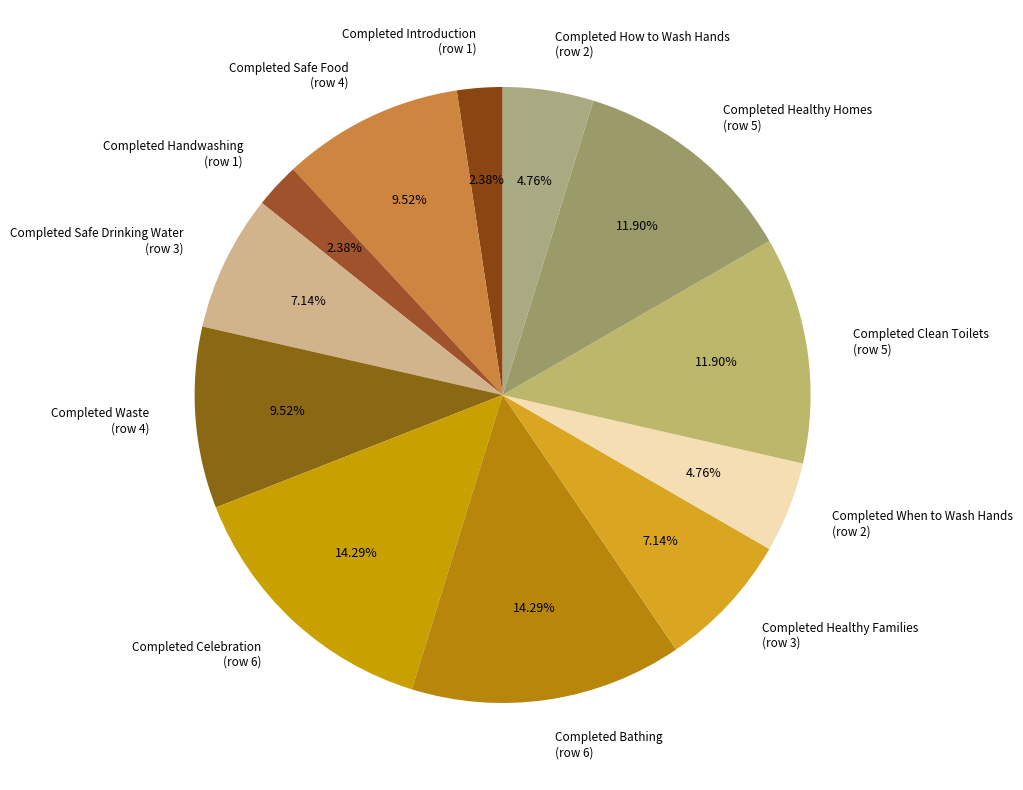

Does any single category account for the majority?

No